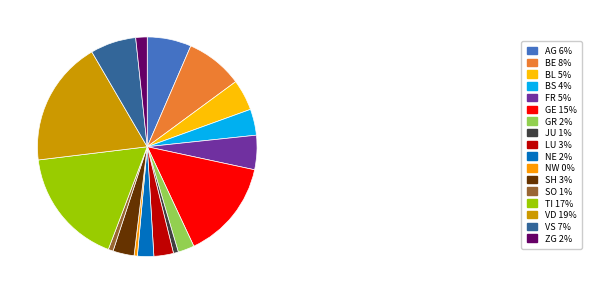

How many slices are in this pie chart?

17